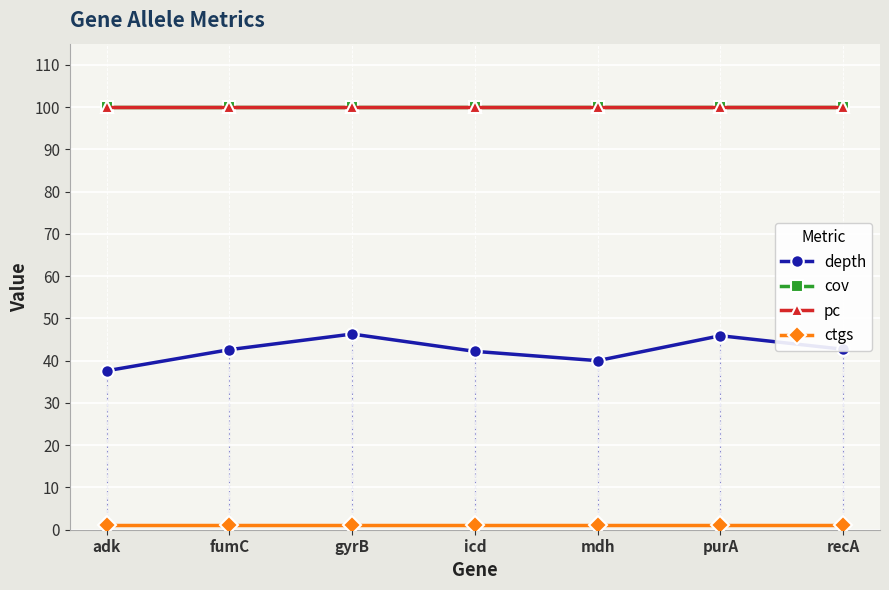

Does the chart have visible grid lines?

Yes